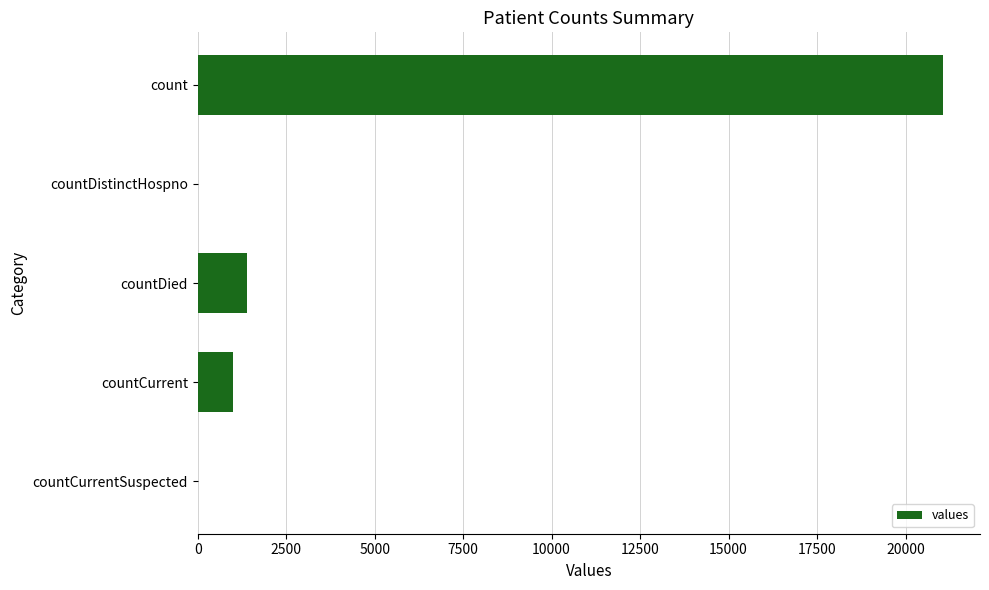

What is the sum of all values?

23461